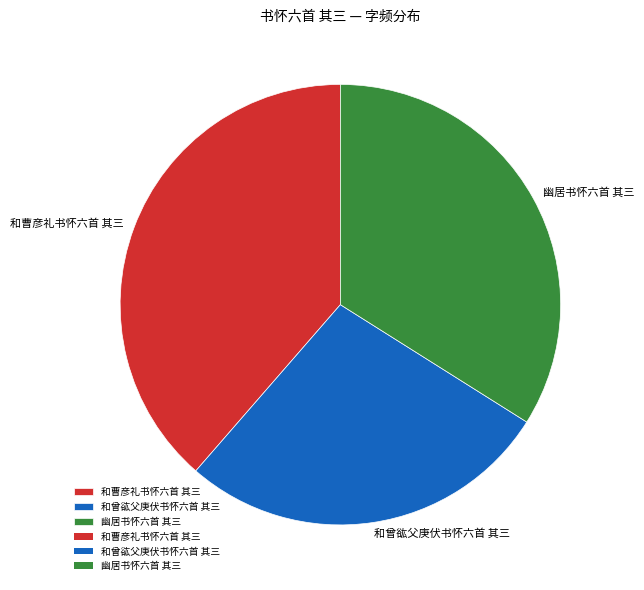

Combined, do 和曾谹父庚伏书怀六首 其三 and 幽居书怀六首 其三 account for over 50%?

Yes